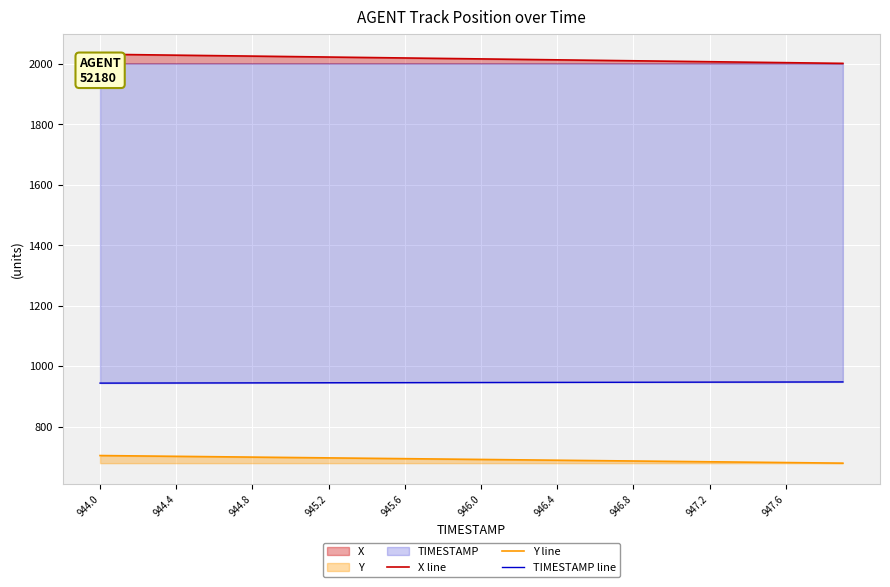

What are all the series names shown in the legend?

X line, Y line, TIMESTAMP line